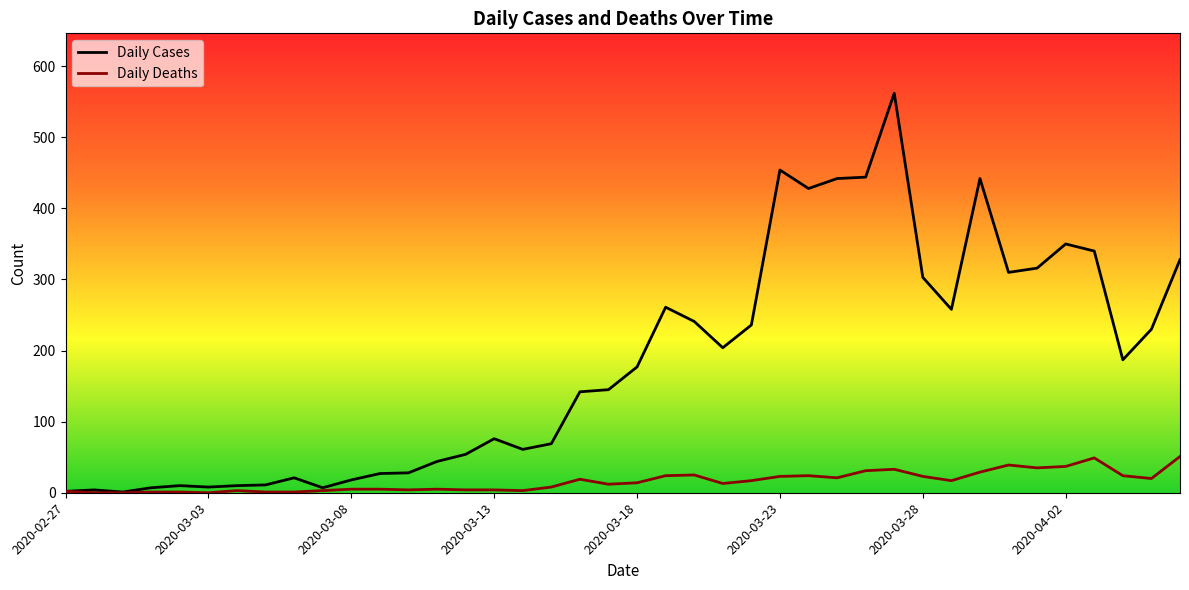

What is the sum of all Daily Deaths values?

630